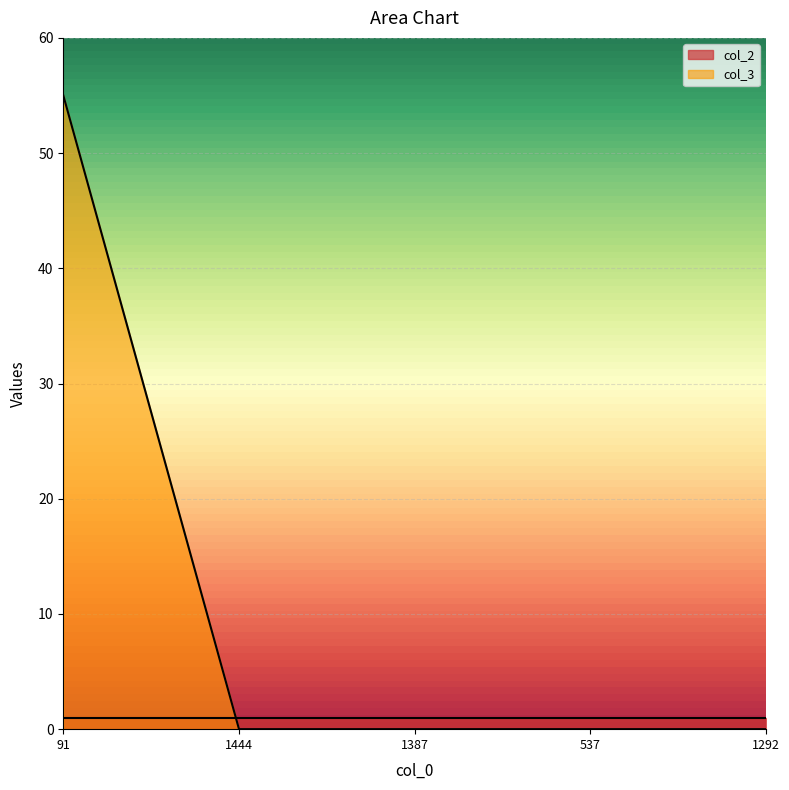

Which category has the highest value across all series?

91